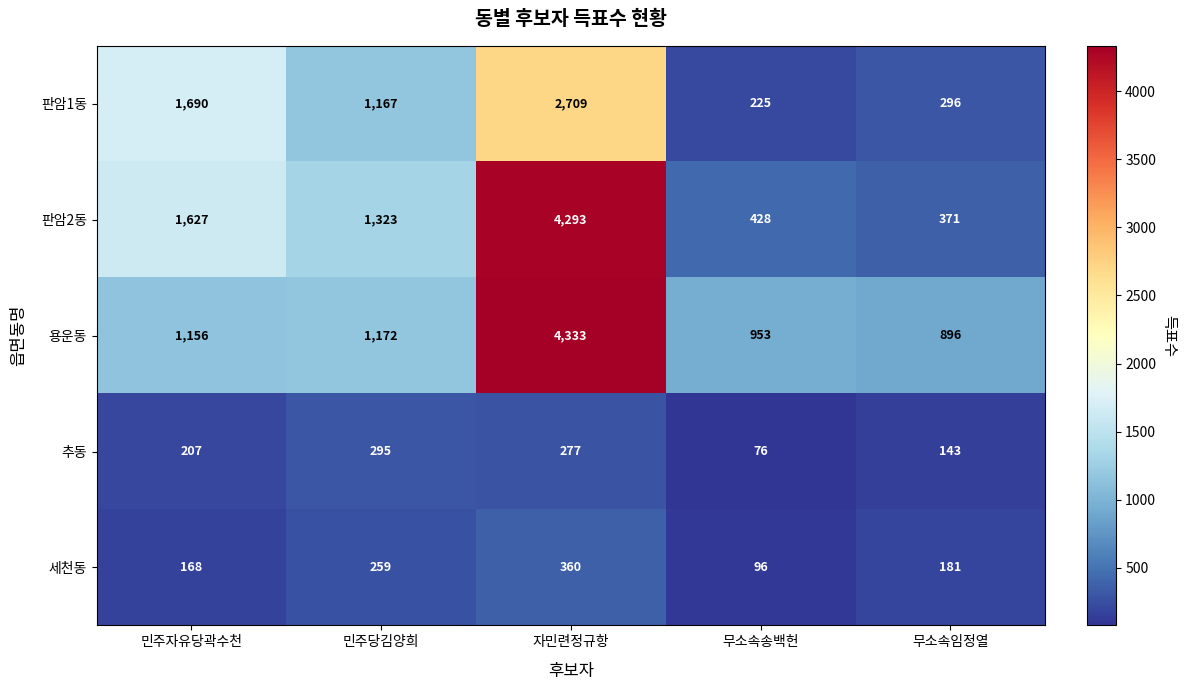

The value of 추동 at 무소속임정열 is 143. True or false?

True